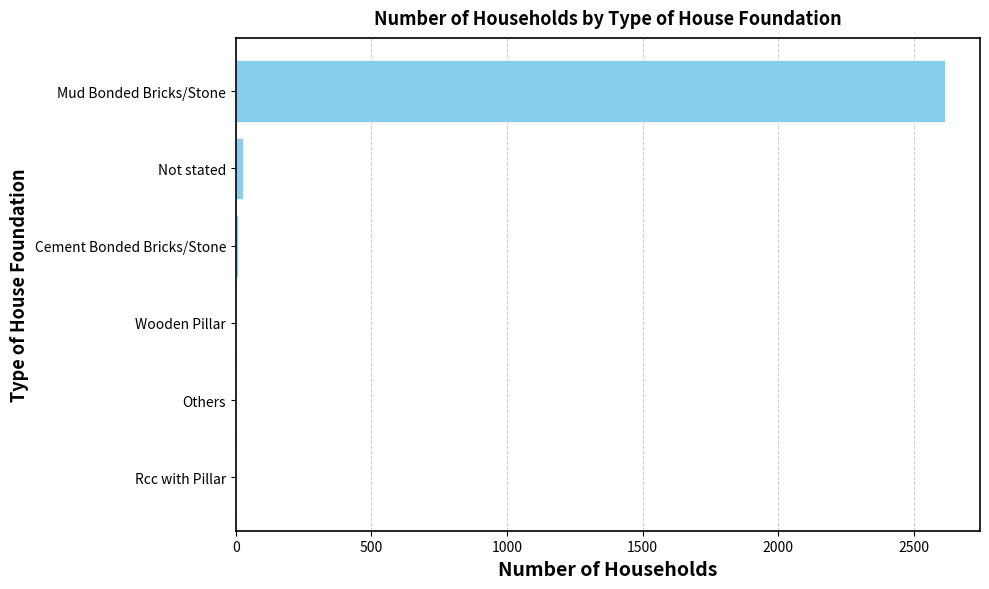

What is the change in value from Rcc with Pillar to Mud Bonded Bricks/Stone?

+2614